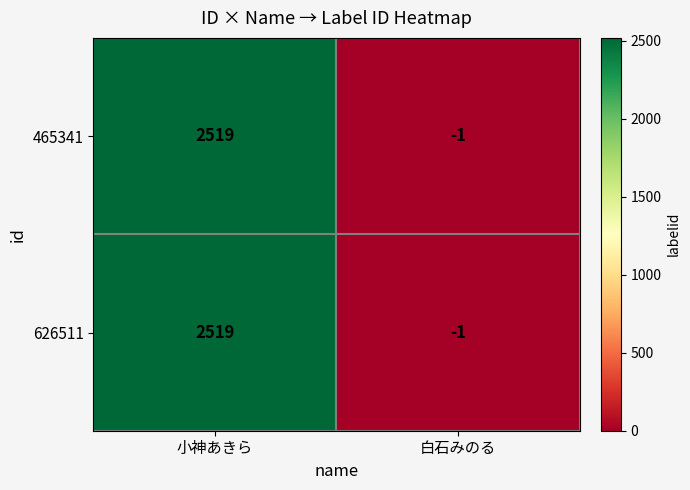

What is the total value across all series at 小神あきら?

5038